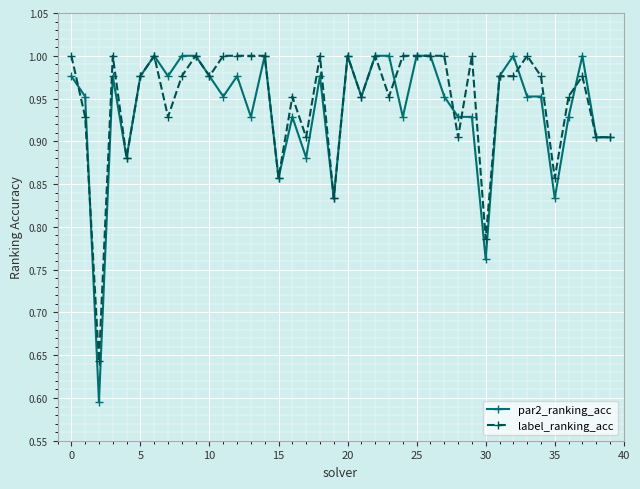

At how many categories does at least one series exceed 0?

40